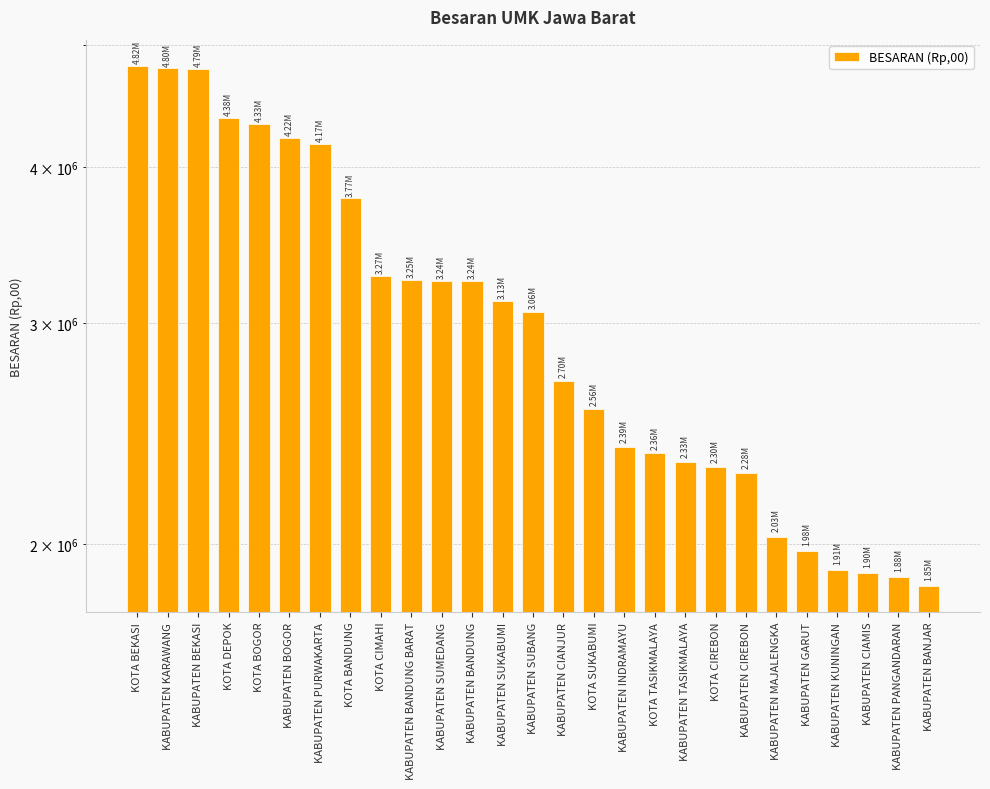

Reading right to left, list all the values displayed in this chart.

1852099.5	1884364.1	1897867.1	1908102.2	1975220.9	2027619.0	2279982.8	2304943.5	2326772.5	2363389.7	2391567.1	2562434.0	2699814.4	3064218.1	3125444.7	3241929.7	3241929.7	3248283.3	3272668.5	3774860.8	4173568.6	4217206.0	4330249.6	4377231.9	4791843.9	4798312.0	4816921.2